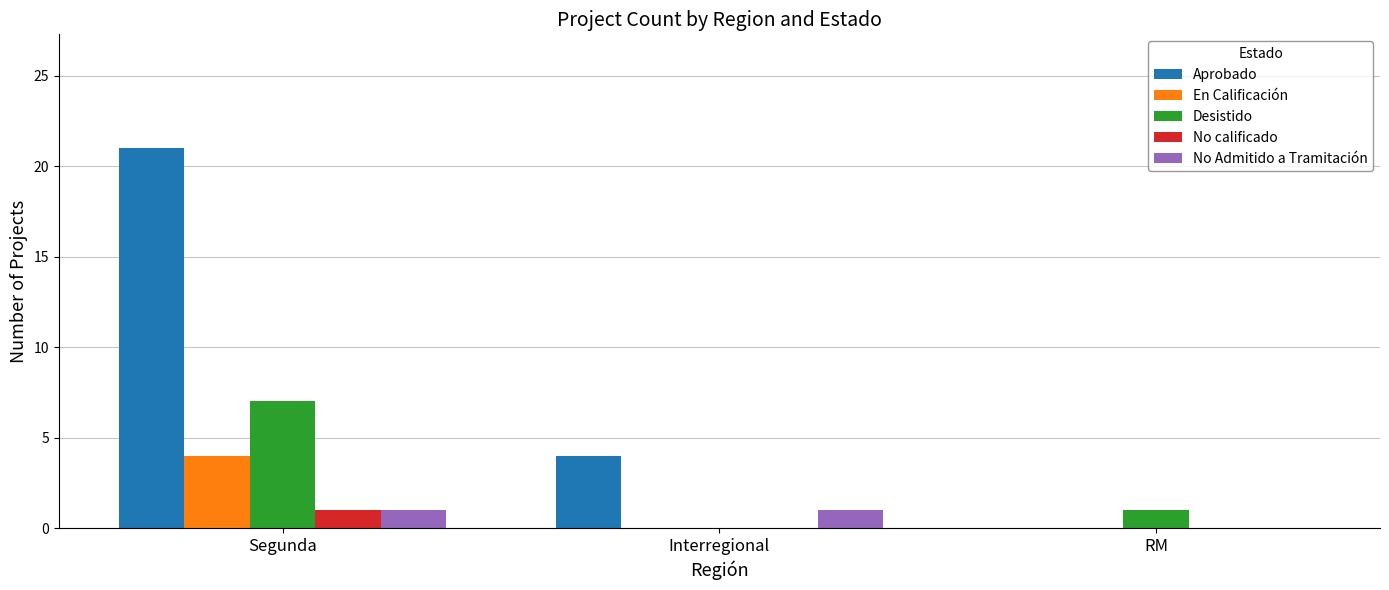

Reading left to right, extract all data points from this chart.

Aprobado: Segunda=21	Interregional=4	RM=0
En Calificación: Segunda=4	Interregional=0	RM=0
Desistido: Segunda=7	Interregional=0	RM=1
No calificado: Segunda=1	Interregional=0	RM=0
No Admitido a Tramitación: Segunda=1	Interregional=1	RM=0